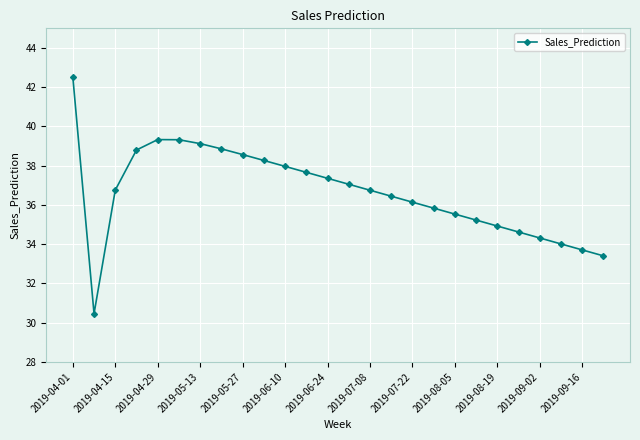

Count the number of categories in the chart.

26